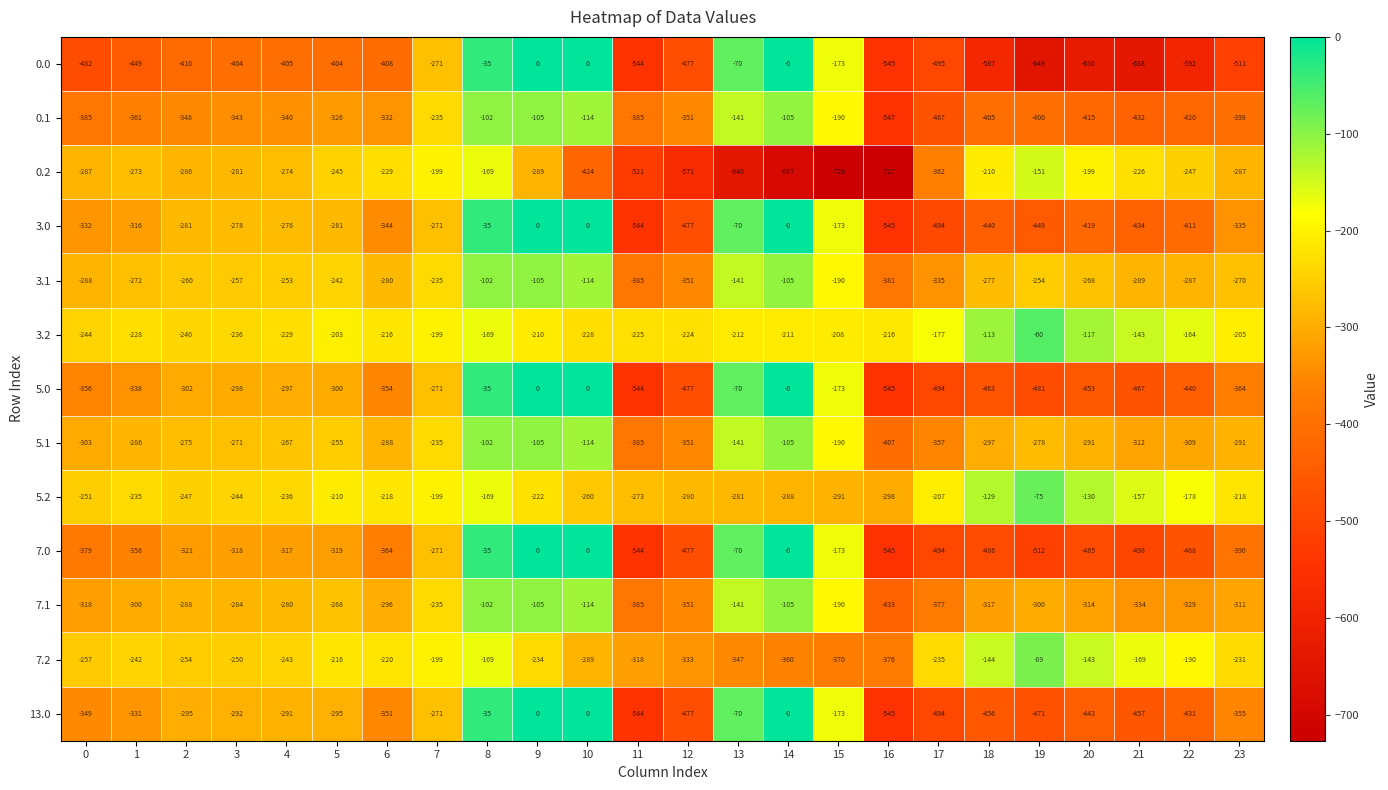

What is the sum of the 7.0 values at 6 and 22?

-832